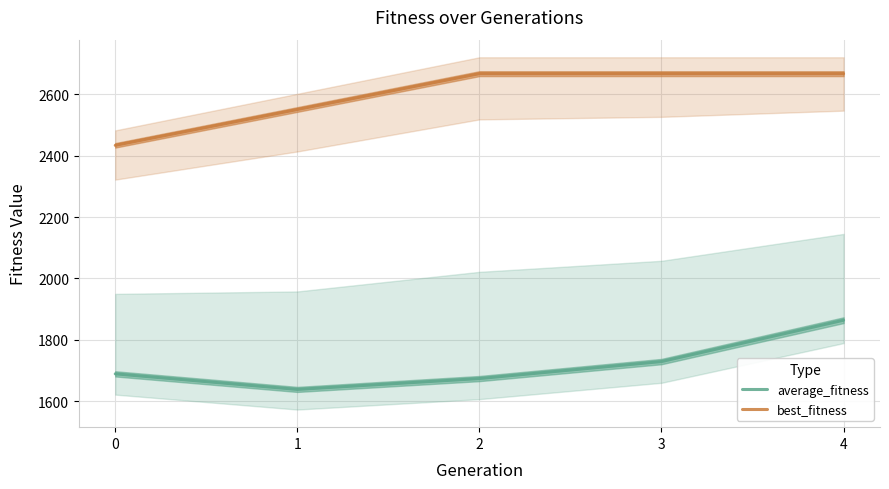

How many data points in average_fitness are less than 1689?

2